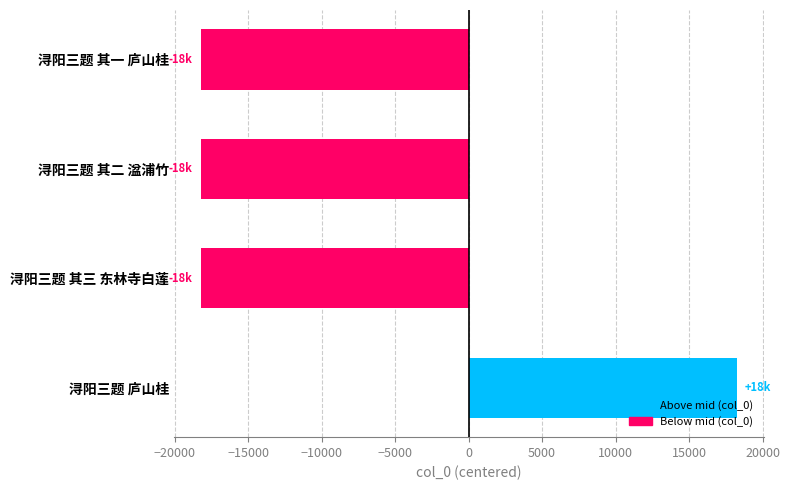

How many values are above zero?

1